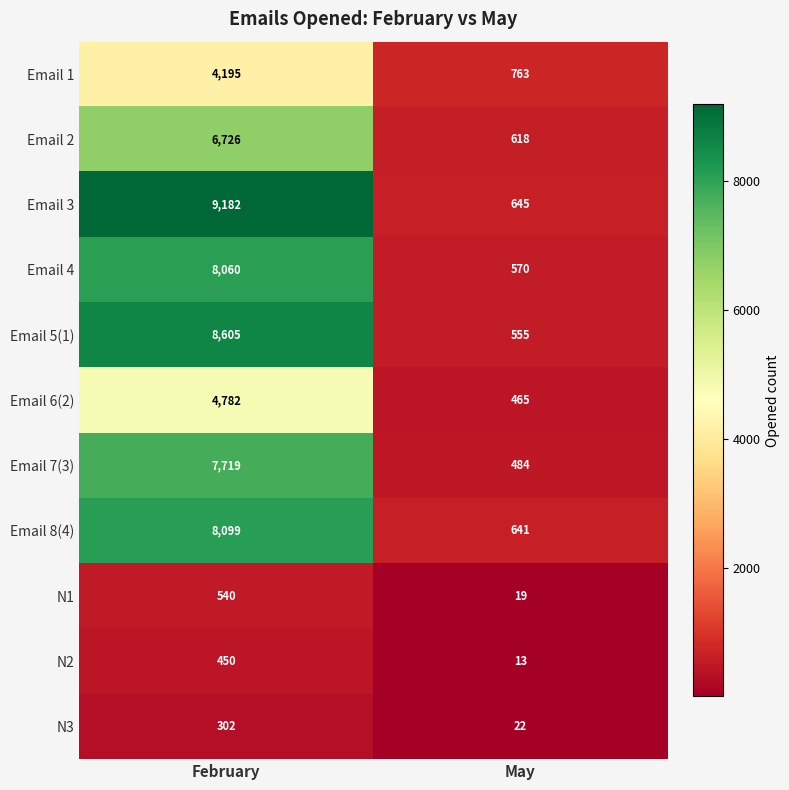

What is the minimum value shown in the chart?

13